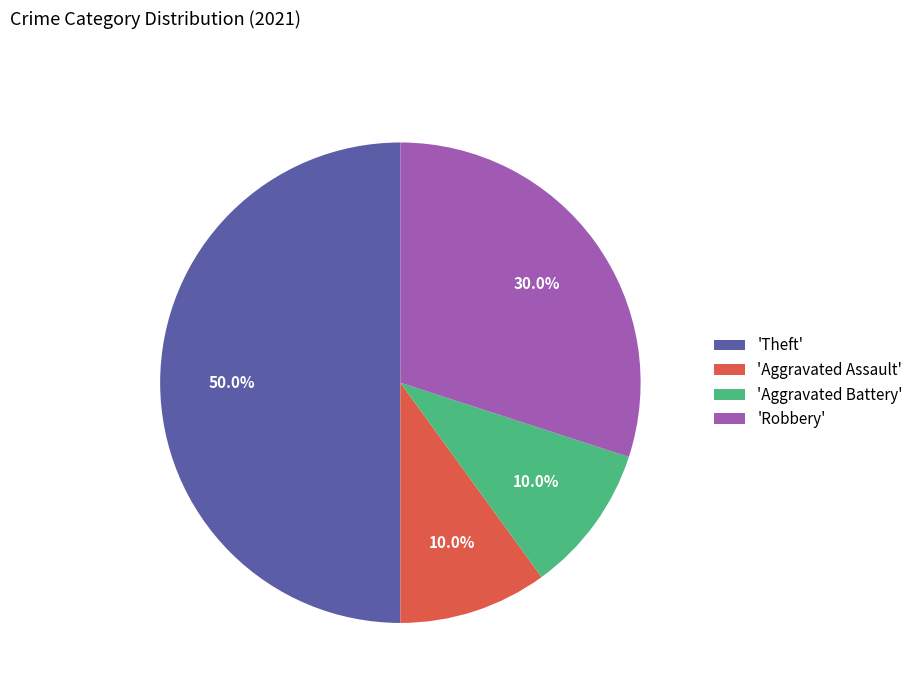

Which category has the biggest portion of the pie?

'Theft'